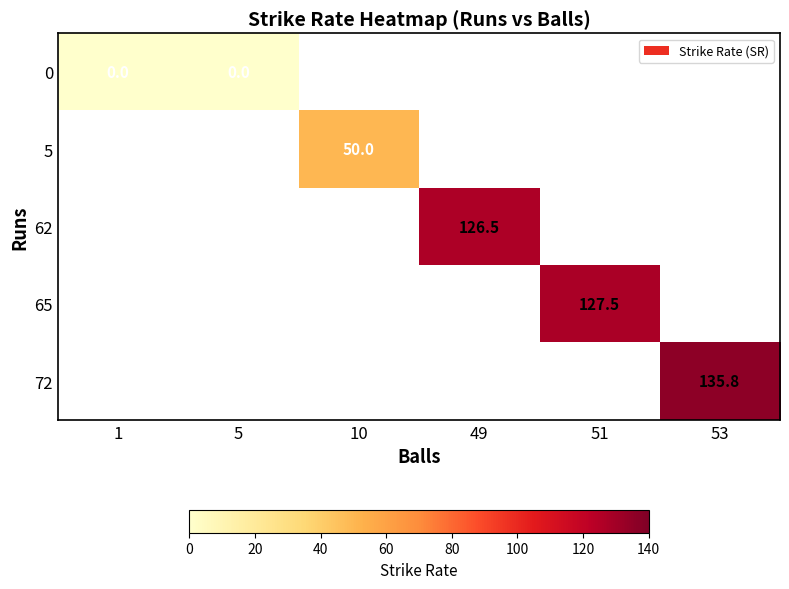

At how many categories does at least one series exceed 105?

3